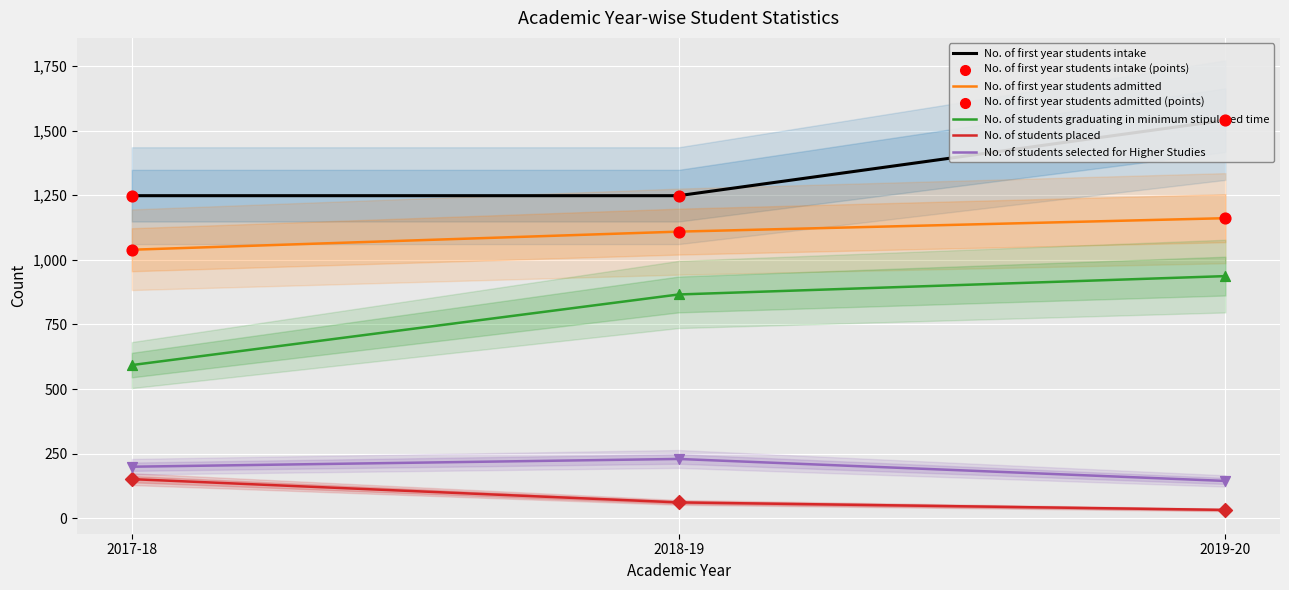

At which category is the sum across all series the highest?

2019-20